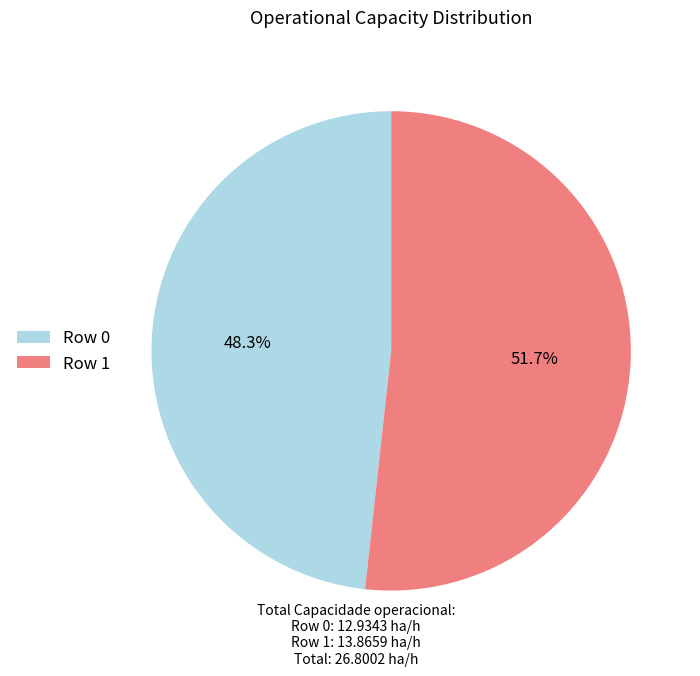

Is Row 0 the majority of the pie?

No